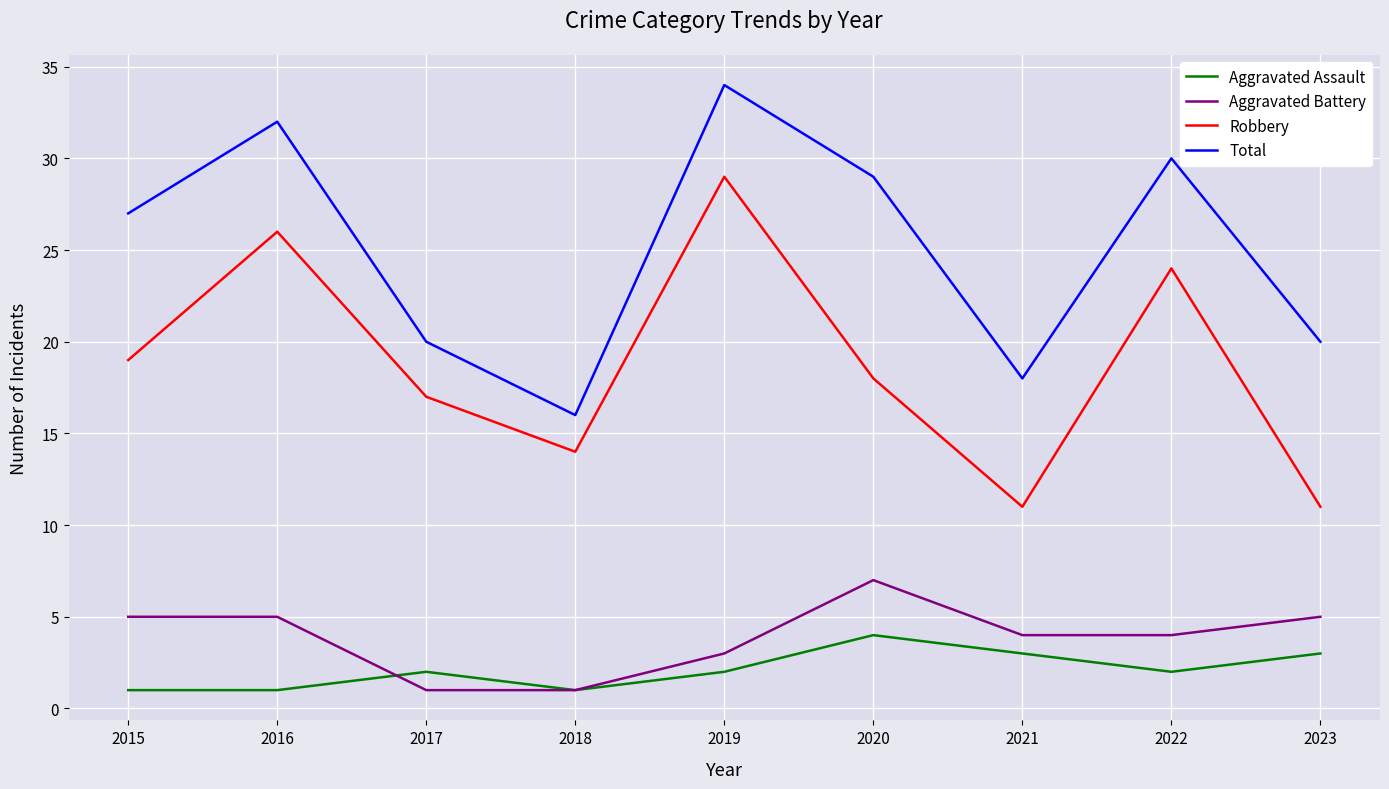

True or false: Robbery and Total cross at least once.

False